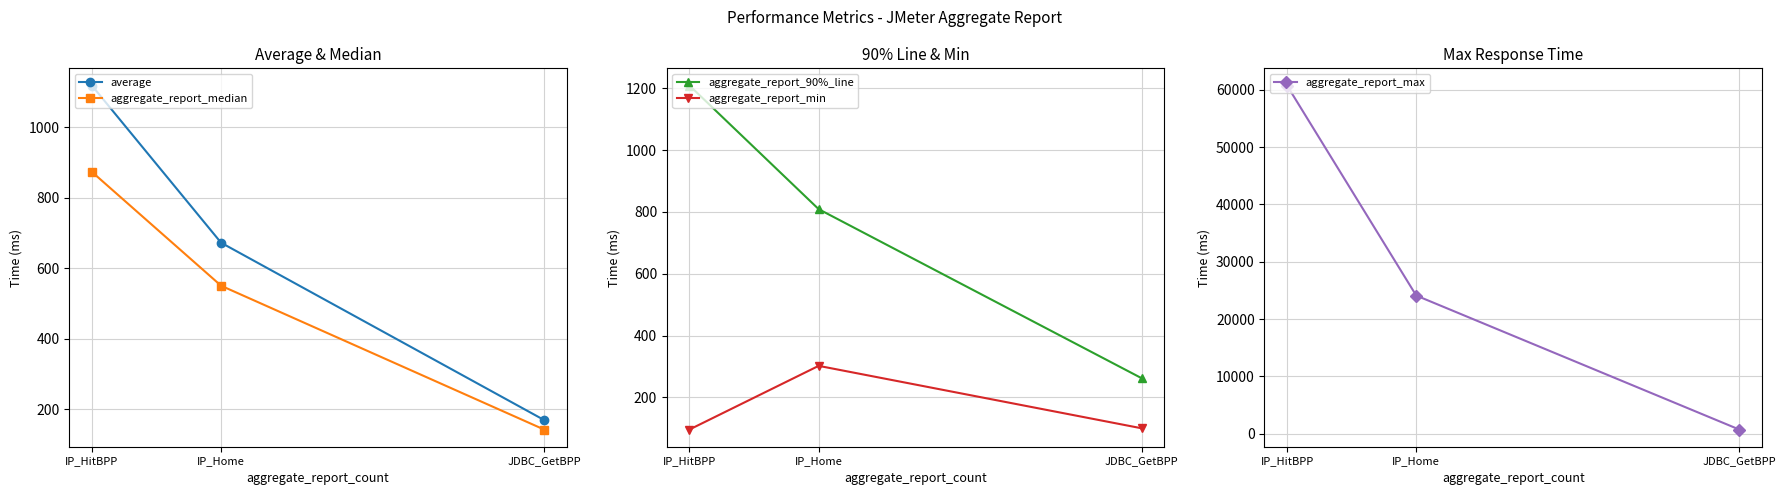

At how many categories does at least one series exceed 9172?

2